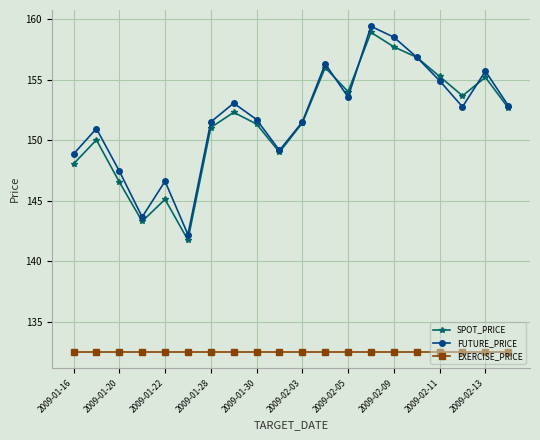

In SPOT_PRICE, how many points are lower than both neighbors (excluding endpoints)?

5